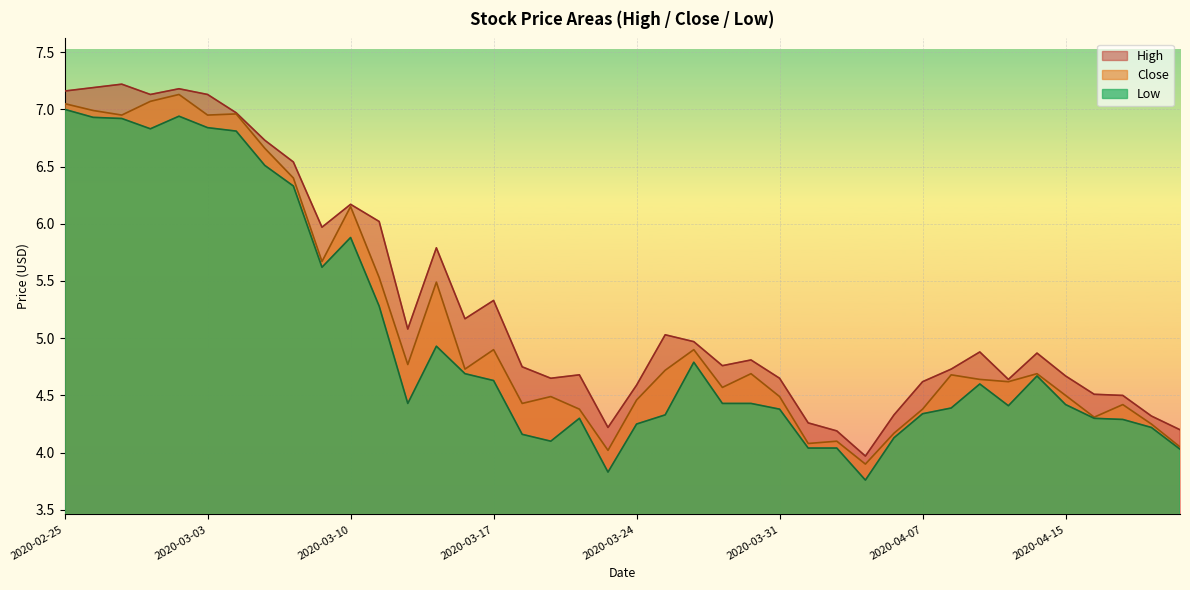

Rank the series at 2020-04-20 from lowest to highest value.

Low, Close, High